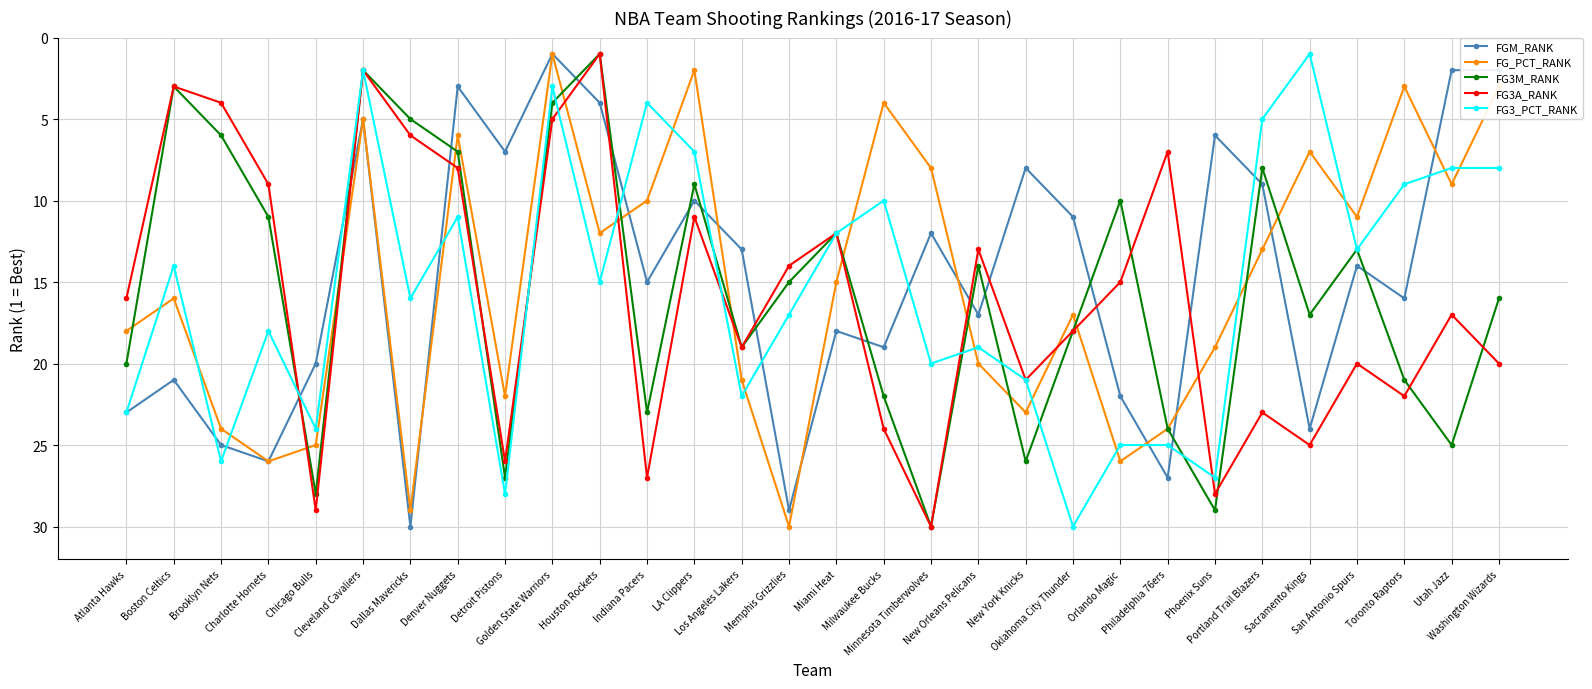

Is this an area chart (filled region under the line)?

No